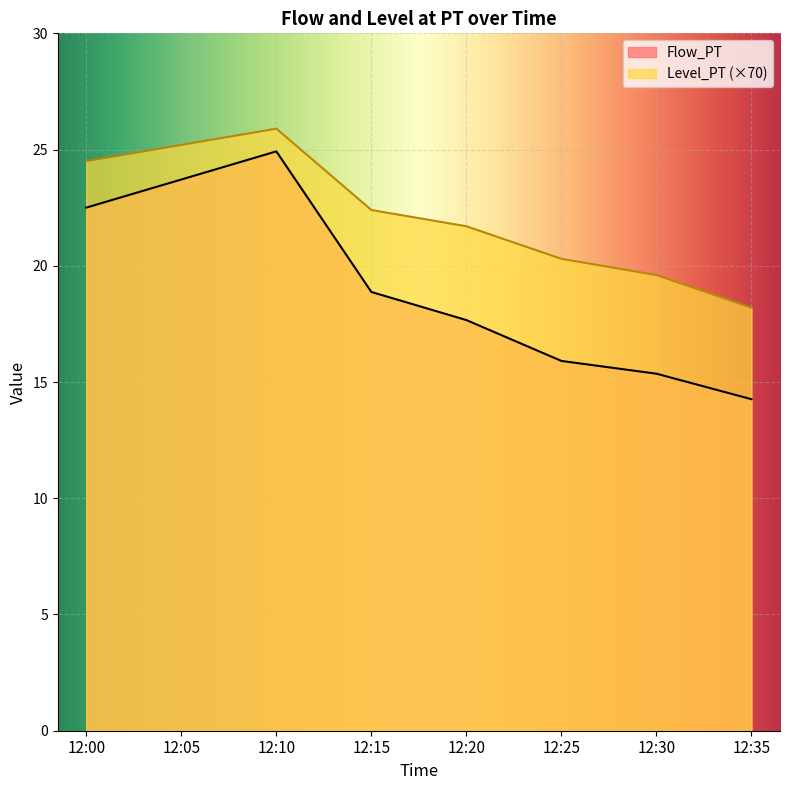

Reading left to right, what are all the values shown in this chart?

Flow_PT: 12:00=22.5	12:05=23.7	12:10=24.9	12:15=18.9	12:20=17.7	12:25=15.9	12:30=15.4	12:35=14.3
Level_PT: 12:00=24.5	12:05=25.2	12:10=25.9	12:15=22.4	12:20=21.7	12:25=20.3	12:30=19.6	12:35=18.2